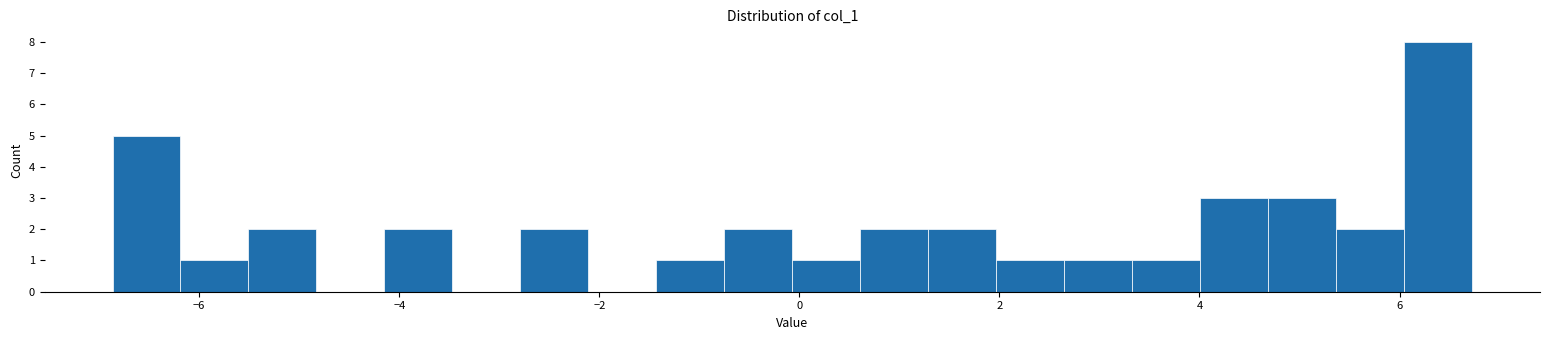

Around what value on the x-axis is the tallest bar? Give the approximate position of its centre, as read against the axis.

6.4